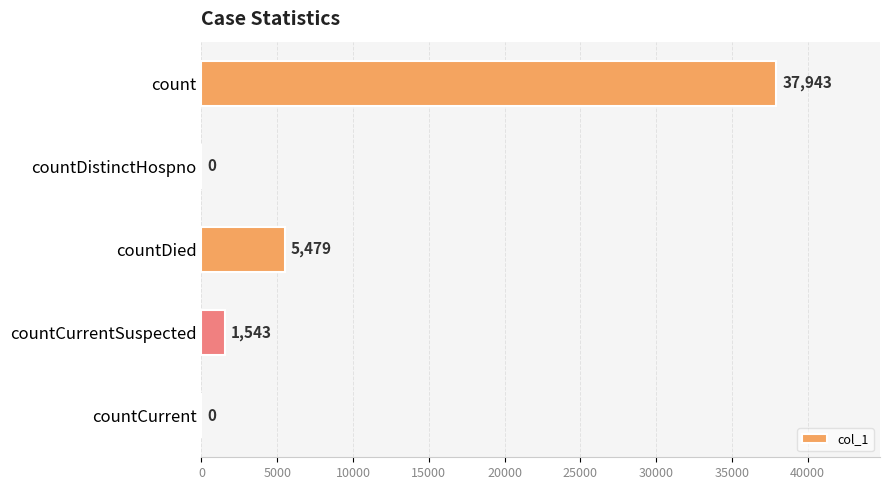

True or false: the data shows -25098 at countCurrent.

False